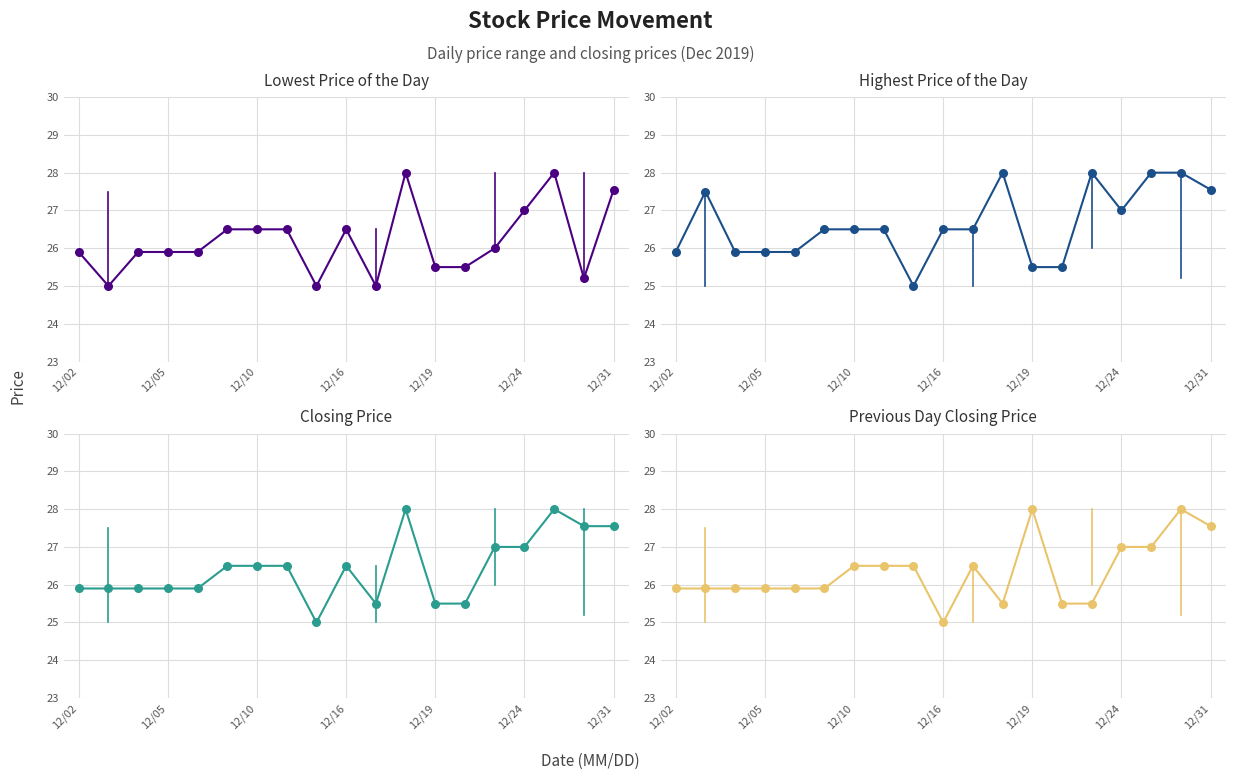

Is the value of Closing Price at 12/31 greater than the value of Highest Price of the Day at 11?

No